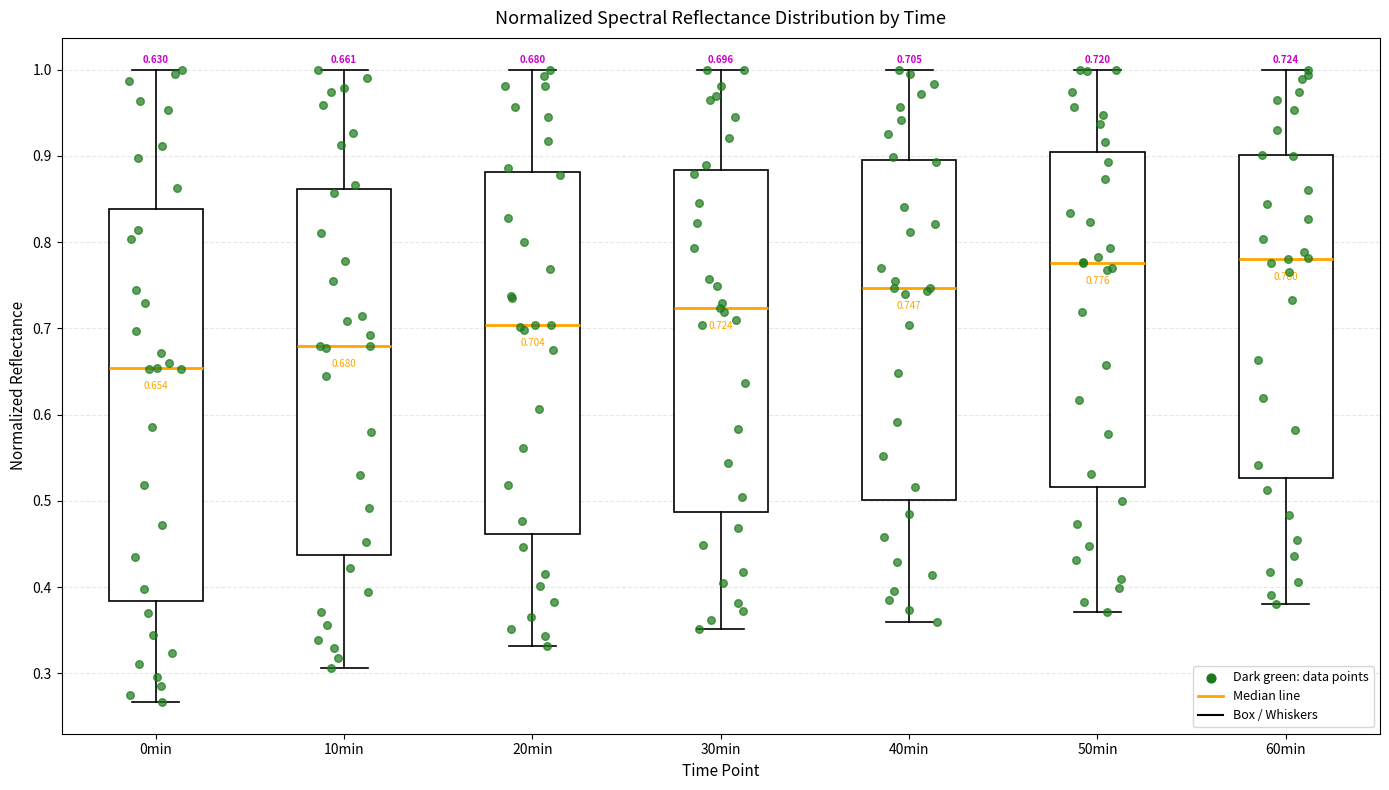

Which box is the tallest, from its lower edge to its upper edge?

0min